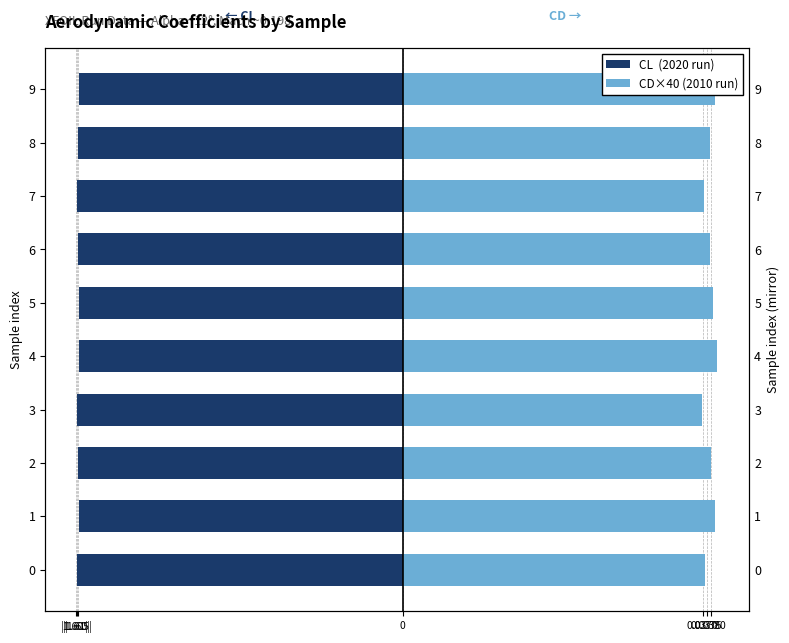

What position from the right is 0.0380?

4